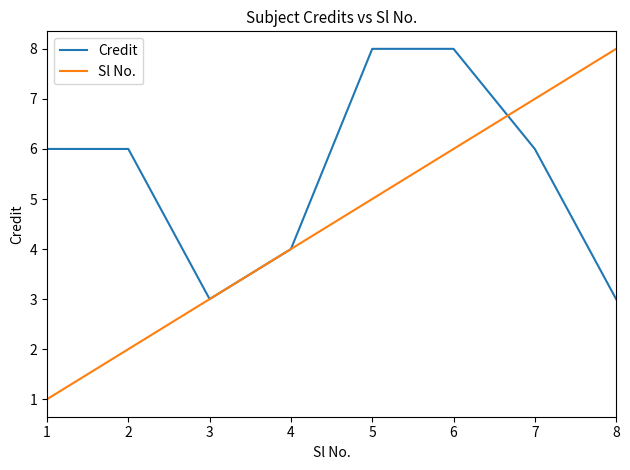

True or false: Credit has a value of 3 at 7.

False